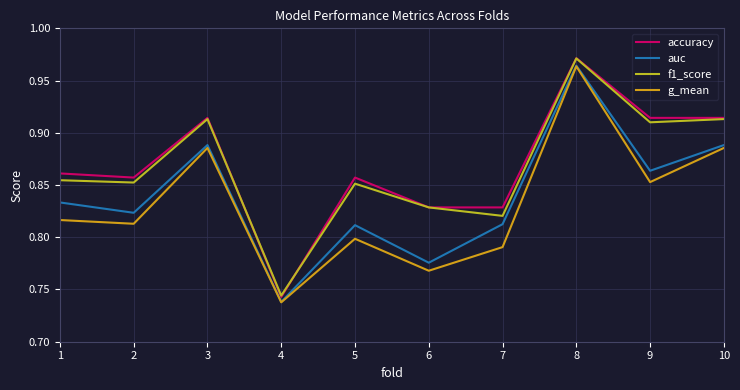

At how many categories does at least one series exceed 0?

10